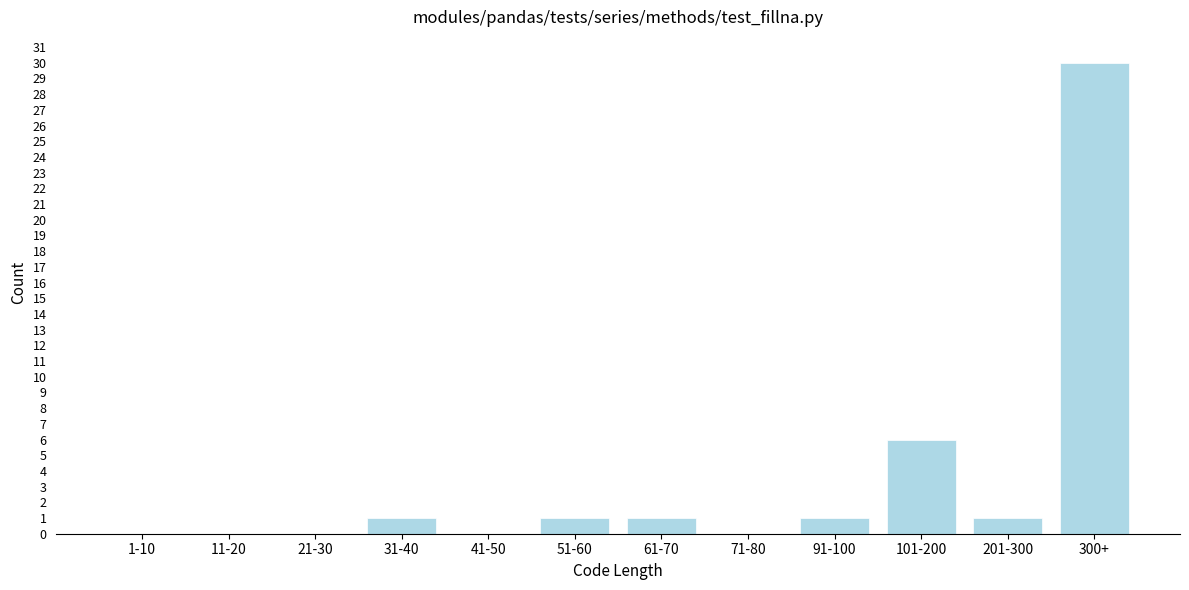

Reading left to right, extract all data points from this chart.

1-10=0	11-20=0	21-30=0	31-40=1	41-50=0	51-60=1	61-70=1	71-80=0	91-100=1	101-200=6	201-300=1	300+=30